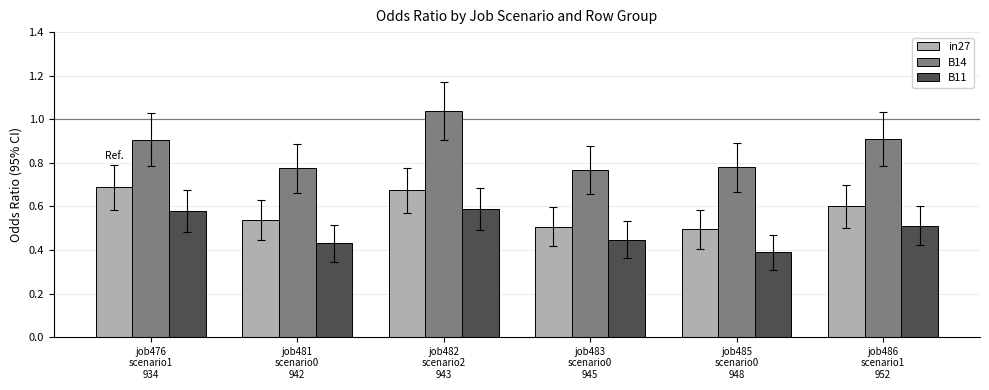

What position from the left is job483
scenario0
945?

4